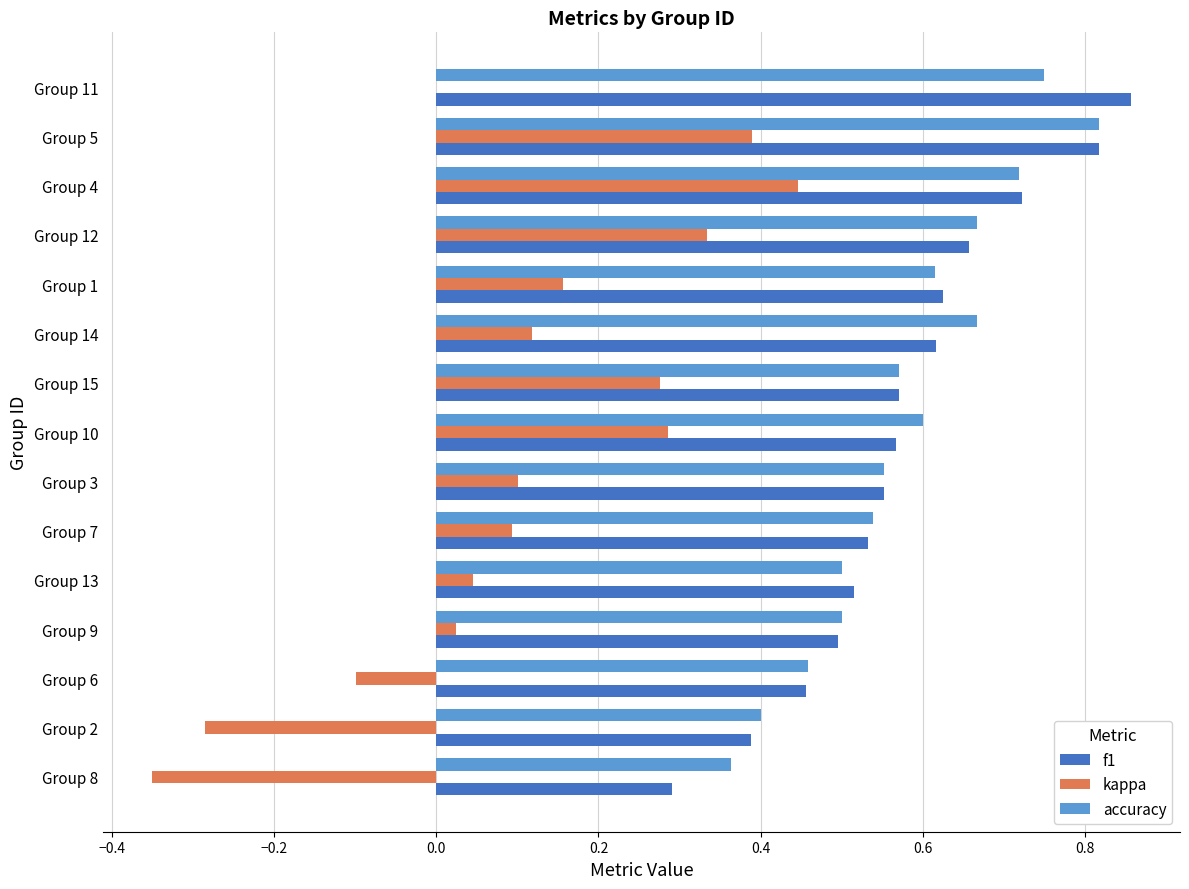

How many distinct data groups are displayed?

3